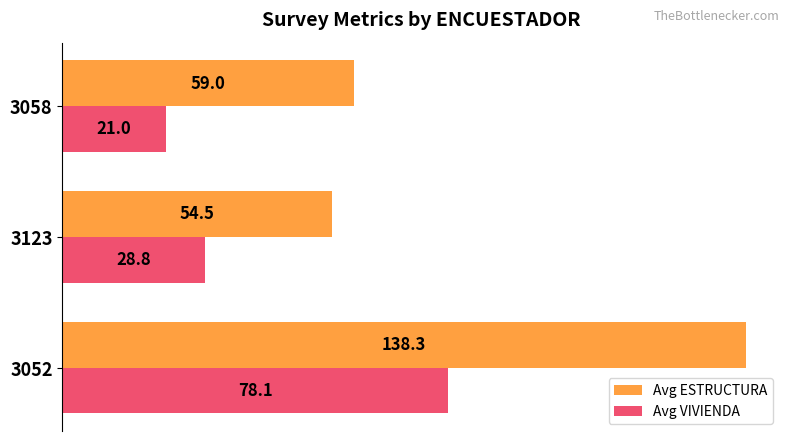

What is the maximum value for Avg VIVIENDA?

78.1